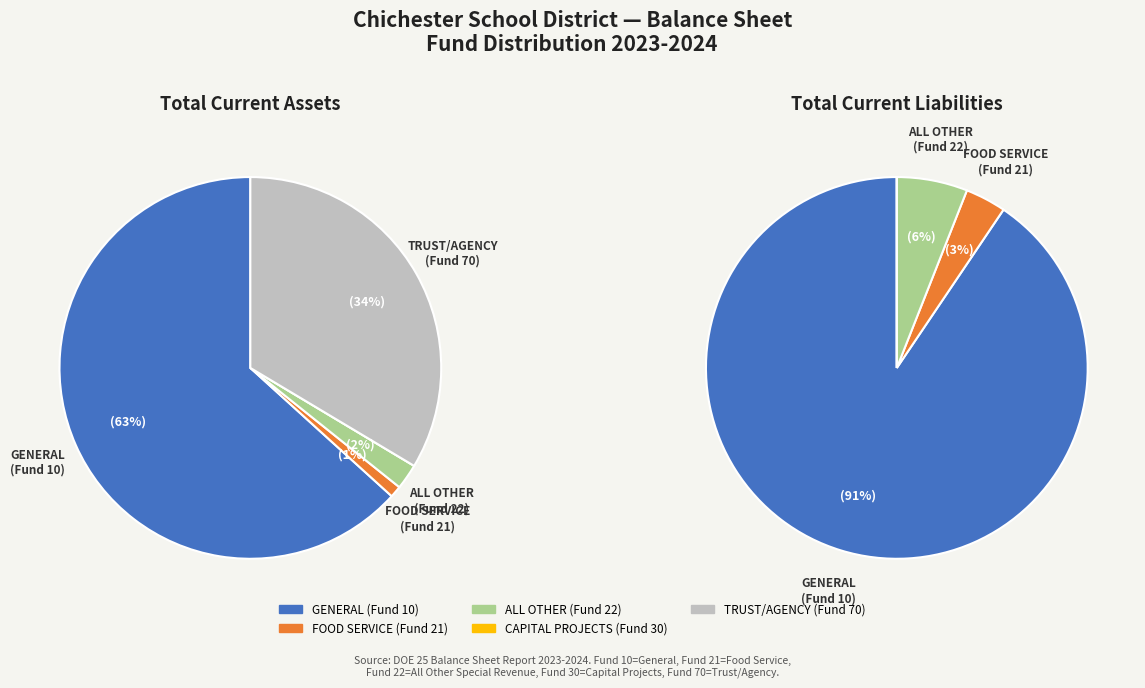

Which category has the biggest portion of the pie?

GENERAL (Fund 10)